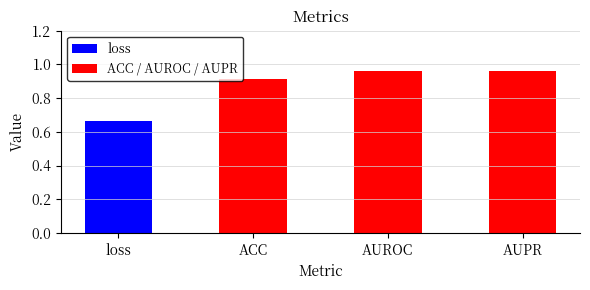

What is the sum of the values at AUROC and ACC?

1.9